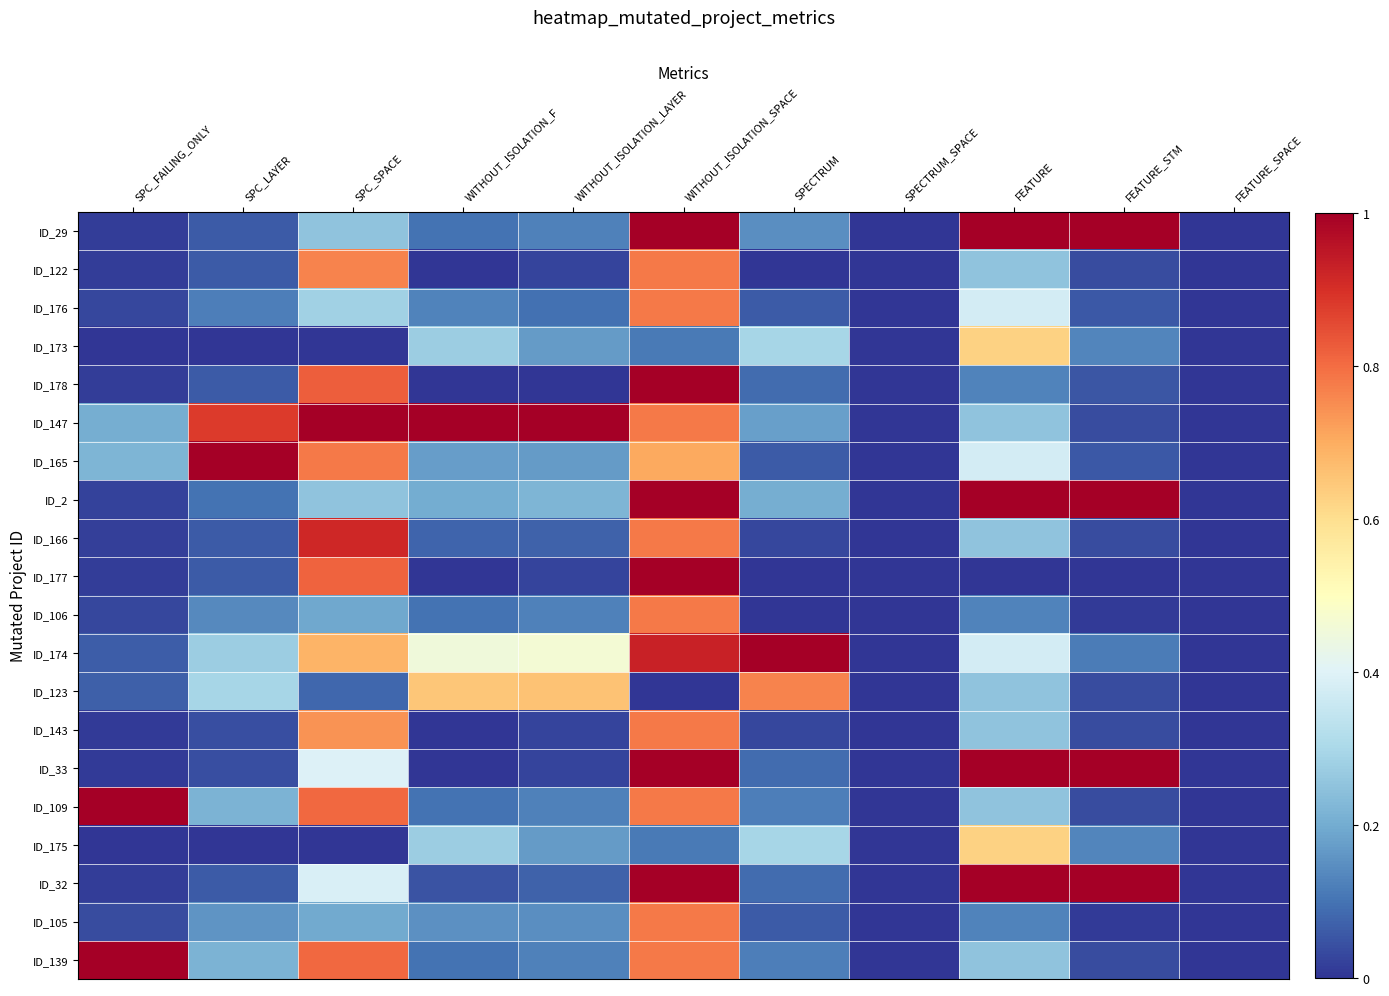

Reading left to right, extract all data points from this chart.

ID_29: SPC_FAILING_ONLY=0.0	SPC_LAYER=0.1	SPC_SPACE=0.3	WITHOUT_ISOLATION_F=0.1	WITHOUT_ISOLATION_LAYER=0.1	WITHOUT_ISOLATION_SPACE=1.0	SPECTRUM=0.1	SPECTRUM_SPACE=0.0	FEATURE=1.0	FEATURE_STM=1.0	FEATURE_SPACE=0.0
ID_122: SPC_FAILING_ONLY=0.0	SPC_LAYER=0.1	SPC_SPACE=0.8	WITHOUT_ISOLATION_F=0.0	WITHOUT_ISOLATION_LAYER=0.0	WITHOUT_ISOLATION_SPACE=0.8	SPECTRUM=0.0	SPECTRUM_SPACE=0.0	FEATURE=0.2	FEATURE_STM=0.0	FEATURE_SPACE=0.0
ID_176: SPC_FAILING_ONLY=0.0	SPC_LAYER=0.1	SPC_SPACE=0.3	WITHOUT_ISOLATION_F=0.1	WITHOUT_ISOLATION_LAYER=0.1	WITHOUT_ISOLATION_SPACE=0.8	SPECTRUM=0.1	SPECTRUM_SPACE=0.0	FEATURE=0.4	FEATURE_STM=0.1	FEATURE_SPACE=0.0
ID_173: SPC_FAILING_ONLY=0.0	SPC_LAYER=0.0	SPC_SPACE=0.0	WITHOUT_ISOLATION_F=0.3	WITHOUT_ISOLATION_LAYER=0.2	WITHOUT_ISOLATION_SPACE=0.1	SPECTRUM=0.3	SPECTRUM_SPACE=0.0	FEATURE=0.6	FEATURE_STM=0.1	FEATURE_SPACE=0.0
ID_178: SPC_FAILING_ONLY=0.0	SPC_LAYER=0.1	SPC_SPACE=0.8	WITHOUT_ISOLATION_F=0.0	WITHOUT_ISOLATION_LAYER=0.0	WITHOUT_ISOLATION_SPACE=1.0	SPECTRUM=0.1	SPECTRUM_SPACE=0.0	FEATURE=0.1	FEATURE_STM=0.1	FEATURE_SPACE=0.0
ID_147: SPC_FAILING_ONLY=0.2	SPC_LAYER=0.9	SPC_SPACE=1.0	WITHOUT_ISOLATION_F=1.0	WITHOUT_ISOLATION_LAYER=1.0	WITHOUT_ISOLATION_SPACE=0.8	SPECTRUM=0.2	SPECTRUM_SPACE=0.0	FEATURE=0.2	FEATURE_STM=0.0	FEATURE_SPACE=0.0
ID_165: SPC_FAILING_ONLY=0.2	SPC_LAYER=1.0	SPC_SPACE=0.8	WITHOUT_ISOLATION_F=0.2	WITHOUT_ISOLATION_LAYER=0.2	WITHOUT_ISOLATION_SPACE=0.7	SPECTRUM=0.1	SPECTRUM_SPACE=0.0	FEATURE=0.4	FEATURE_STM=0.1	FEATURE_SPACE=0.0
ID_2: SPC_FAILING_ONLY=0.0	SPC_LAYER=0.1	SPC_SPACE=0.3	WITHOUT_ISOLATION_F=0.2	WITHOUT_ISOLATION_LAYER=0.2	WITHOUT_ISOLATION_SPACE=1.0	SPECTRUM=0.2	SPECTRUM_SPACE=0.0	FEATURE=1.0	FEATURE_STM=1.0	FEATURE_SPACE=0.0
ID_166: SPC_FAILING_ONLY=0.0	SPC_LAYER=0.1	SPC_SPACE=0.9	WITHOUT_ISOLATION_F=0.1	WITHOUT_ISOLATION_LAYER=0.1	WITHOUT_ISOLATION_SPACE=0.8	SPECTRUM=0.0	SPECTRUM_SPACE=0.0	FEATURE=0.2	FEATURE_STM=0.0	FEATURE_SPACE=0.0
ID_177: SPC_FAILING_ONLY=0.0	SPC_LAYER=0.1	SPC_SPACE=0.8	WITHOUT_ISOLATION_F=0.0	WITHOUT_ISOLATION_LAYER=0.0	WITHOUT_ISOLATION_SPACE=1.0	SPECTRUM=0.0	SPECTRUM_SPACE=0.0	FEATURE=0.0	FEATURE_STM=0.0	FEATURE_SPACE=0.0
ID_106: SPC_FAILING_ONLY=0.0	SPC_LAYER=0.1	SPC_SPACE=0.2	WITHOUT_ISOLATION_F=0.1	WITHOUT_ISOLATION_LAYER=0.1	WITHOUT_ISOLATION_SPACE=0.8	SPECTRUM=0.0	SPECTRUM_SPACE=0.0	FEATURE=0.1	FEATURE_STM=0.0	FEATURE_SPACE=0.0
ID_174: SPC_FAILING_ONLY=0.1	SPC_LAYER=0.3	SPC_SPACE=0.7	WITHOUT_ISOLATION_F=0.5	WITHOUT_ISOLATION_LAYER=0.5	WITHOUT_ISOLATION_SPACE=0.9	SPECTRUM=1.0	SPECTRUM_SPACE=0.0	FEATURE=0.4	FEATURE_STM=0.1	FEATURE_SPACE=0.0
ID_123: SPC_FAILING_ONLY=0.1	SPC_LAYER=0.3	SPC_SPACE=0.1	WITHOUT_ISOLATION_F=0.7	WITHOUT_ISOLATION_LAYER=0.7	WITHOUT_ISOLATION_SPACE=0.0	SPECTRUM=0.8	SPECTRUM_SPACE=0.0	FEATURE=0.2	FEATURE_STM=0.0	FEATURE_SPACE=0.0
ID_143: SPC_FAILING_ONLY=0.0	SPC_LAYER=0.0	SPC_SPACE=0.7	WITHOUT_ISOLATION_F=0.0	WITHOUT_ISOLATION_LAYER=0.0	WITHOUT_ISOLATION_SPACE=0.8	SPECTRUM=0.0	SPECTRUM_SPACE=0.0	FEATURE=0.2	FEATURE_STM=0.0	FEATURE_SPACE=0.0
ID_33: SPC_FAILING_ONLY=0.0	SPC_LAYER=0.0	SPC_SPACE=0.4	WITHOUT_ISOLATION_F=0.0	WITHOUT_ISOLATION_LAYER=0.0	WITHOUT_ISOLATION_SPACE=1.0	SPECTRUM=0.1	SPECTRUM_SPACE=0.0	FEATURE=1.0	FEATURE_STM=1.0	FEATURE_SPACE=0.0
ID_109: SPC_FAILING_ONLY=1.0	SPC_LAYER=0.2	SPC_SPACE=0.8	WITHOUT_ISOLATION_F=0.1	WITHOUT_ISOLATION_LAYER=0.1	WITHOUT_ISOLATION_SPACE=0.8	SPECTRUM=0.1	SPECTRUM_SPACE=0.0	FEATURE=0.2	FEATURE_STM=0.0	FEATURE_SPACE=0.0
ID_175: SPC_FAILING_ONLY=0.0	SPC_LAYER=0.0	SPC_SPACE=0.0	WITHOUT_ISOLATION_F=0.3	WITHOUT_ISOLATION_LAYER=0.2	WITHOUT_ISOLATION_SPACE=0.1	SPECTRUM=0.3	SPECTRUM_SPACE=0.0	FEATURE=0.6	FEATURE_STM=0.1	FEATURE_SPACE=0.0
ID_32: SPC_FAILING_ONLY=0.0	SPC_LAYER=0.1	SPC_SPACE=0.4	WITHOUT_ISOLATION_F=0.1	WITHOUT_ISOLATION_LAYER=0.1	WITHOUT_ISOLATION_SPACE=1.0	SPECTRUM=0.1	SPECTRUM_SPACE=0.0	FEATURE=1.0	FEATURE_STM=1.0	FEATURE_SPACE=0.0
ID_105: SPC_FAILING_ONLY=0.0	SPC_LAYER=0.2	SPC_SPACE=0.2	WITHOUT_ISOLATION_F=0.1	WITHOUT_ISOLATION_LAYER=0.1	WITHOUT_ISOLATION_SPACE=0.8	SPECTRUM=0.1	SPECTRUM_SPACE=0.0	FEATURE=0.1	FEATURE_STM=0.0	FEATURE_SPACE=0.0
ID_139: SPC_FAILING_ONLY=1.0	SPC_LAYER=0.2	SPC_SPACE=0.8	WITHOUT_ISOLATION_F=0.1	WITHOUT_ISOLATION_LAYER=0.1	WITHOUT_ISOLATION_SPACE=0.8	SPECTRUM=0.1	SPECTRUM_SPACE=0.0	FEATURE=0.2	FEATURE_STM=0.0	FEATURE_SPACE=0.0